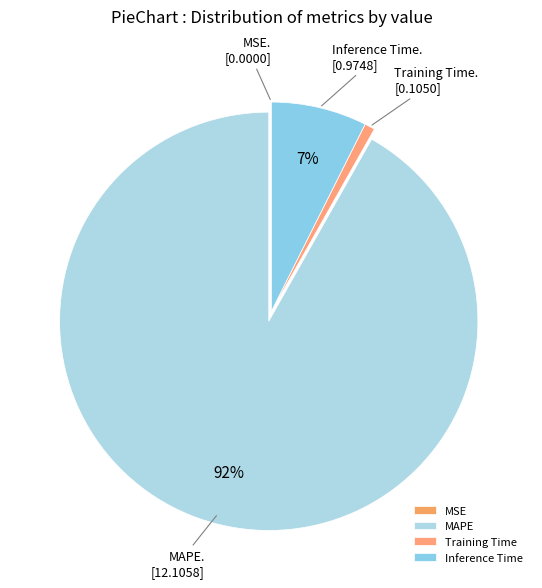

True or false: MSE accounts for 0% of the total.

True